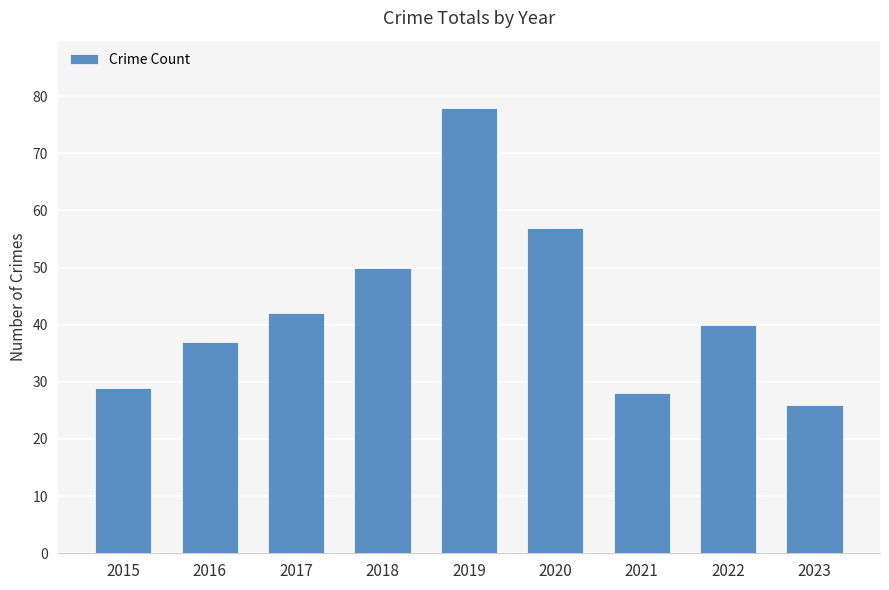

The chart shows a value of 78 at 2019. True or false?

True